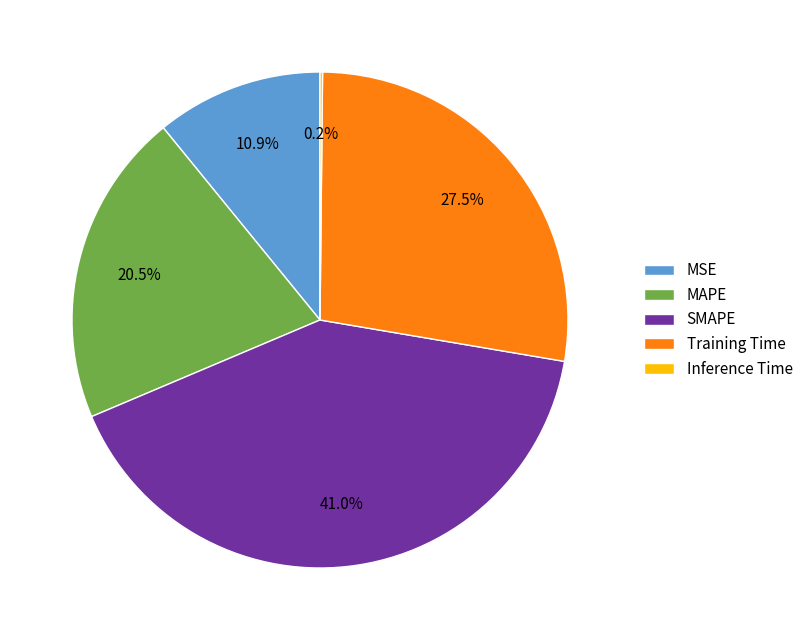

The Training Time slice represents 13% of the pie. True or false?

False